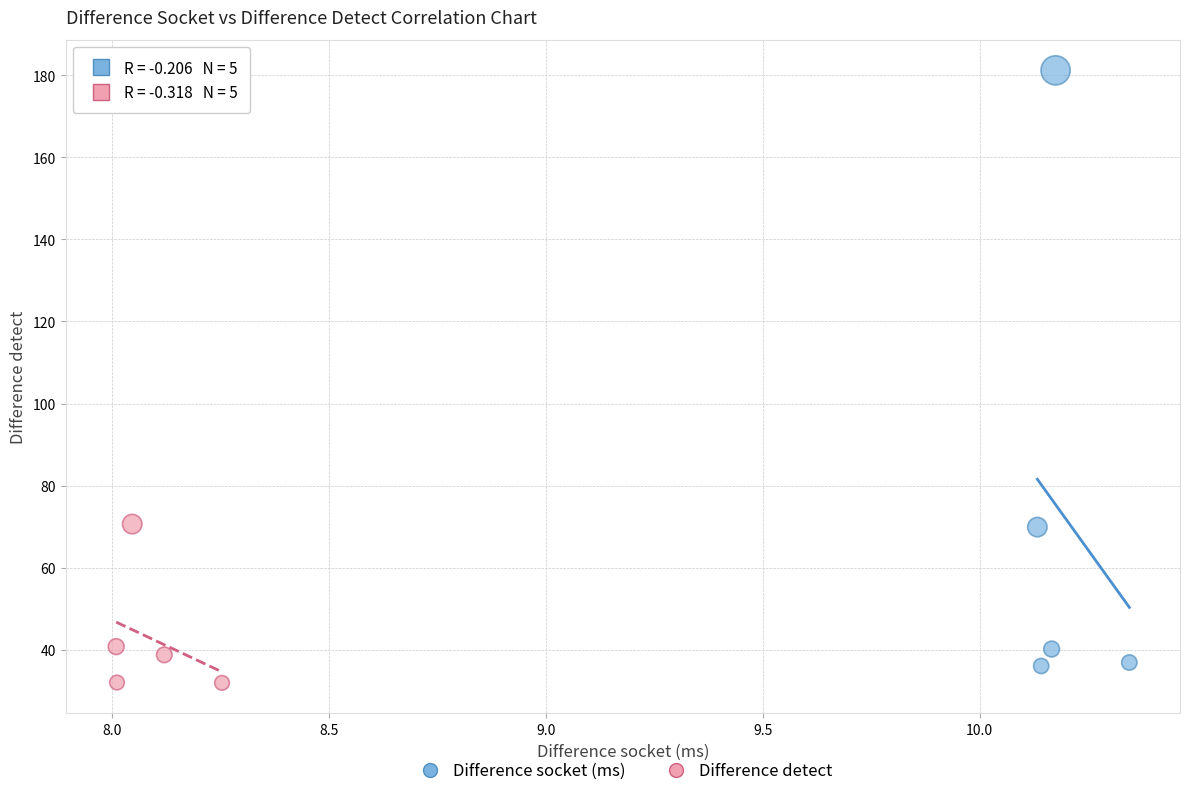

Which series has the largest Y range (max minus min)?

Difference socket (ms)